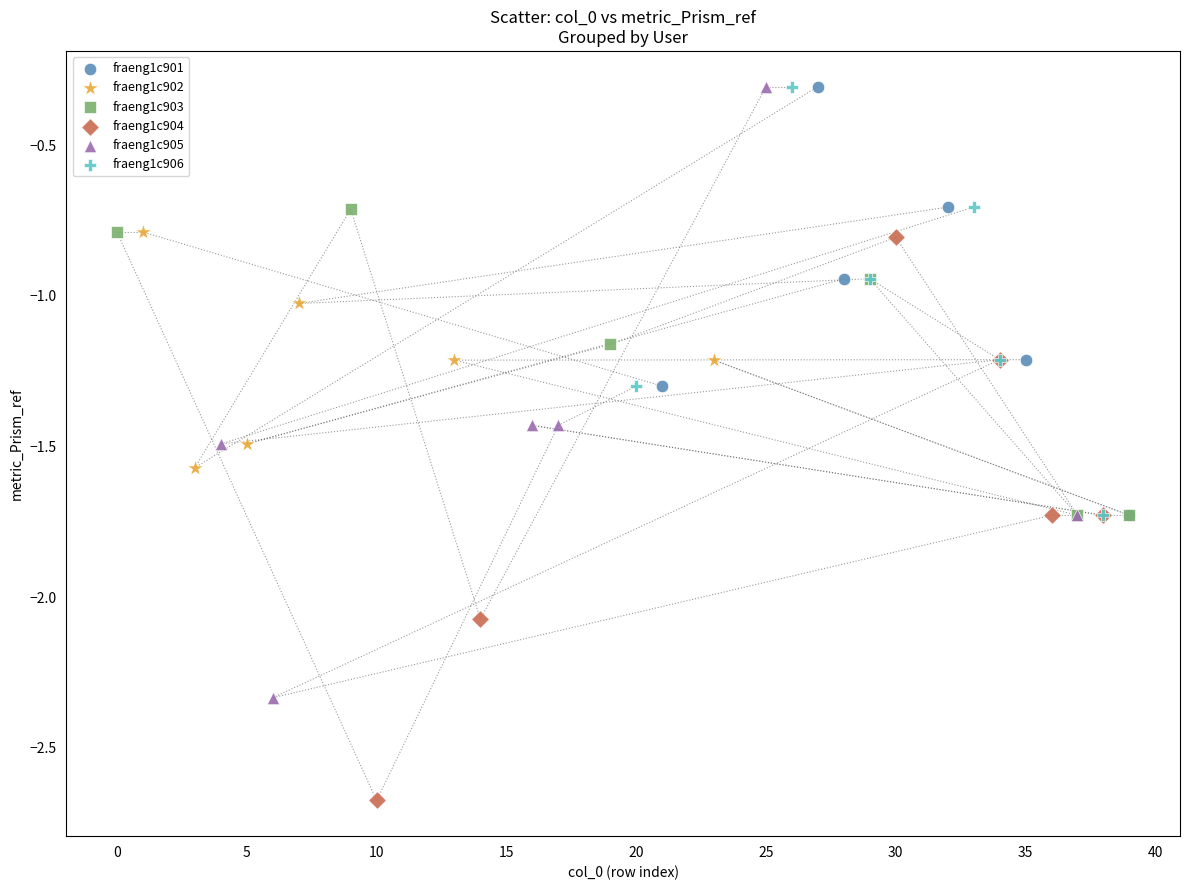

Which series contains the lowest Y value?

fraeng1c904